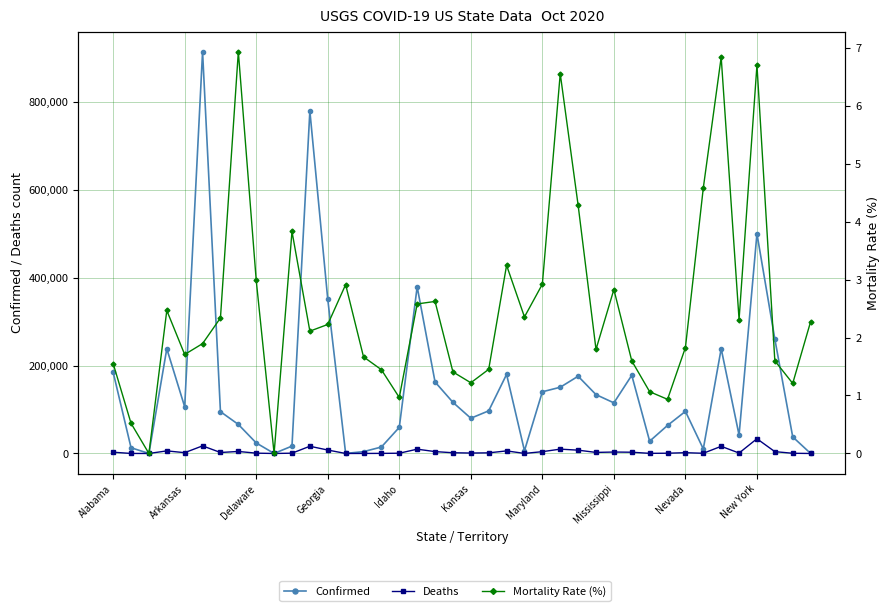

What is the difference between the second highest and second lowest values in the Deaths series?

17307.0